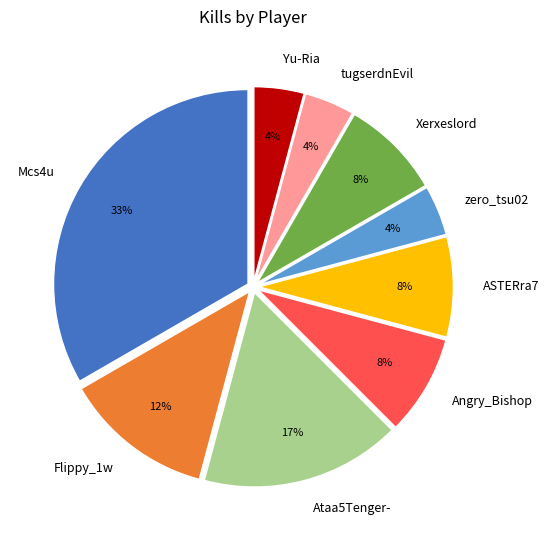

The ASTERra7 slice represents 8% of the pie. True or false?

True